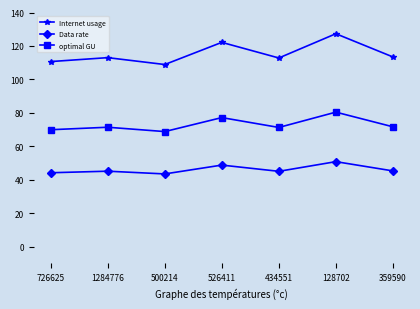

Which series has the largest range (max minus min)?

Internet usage